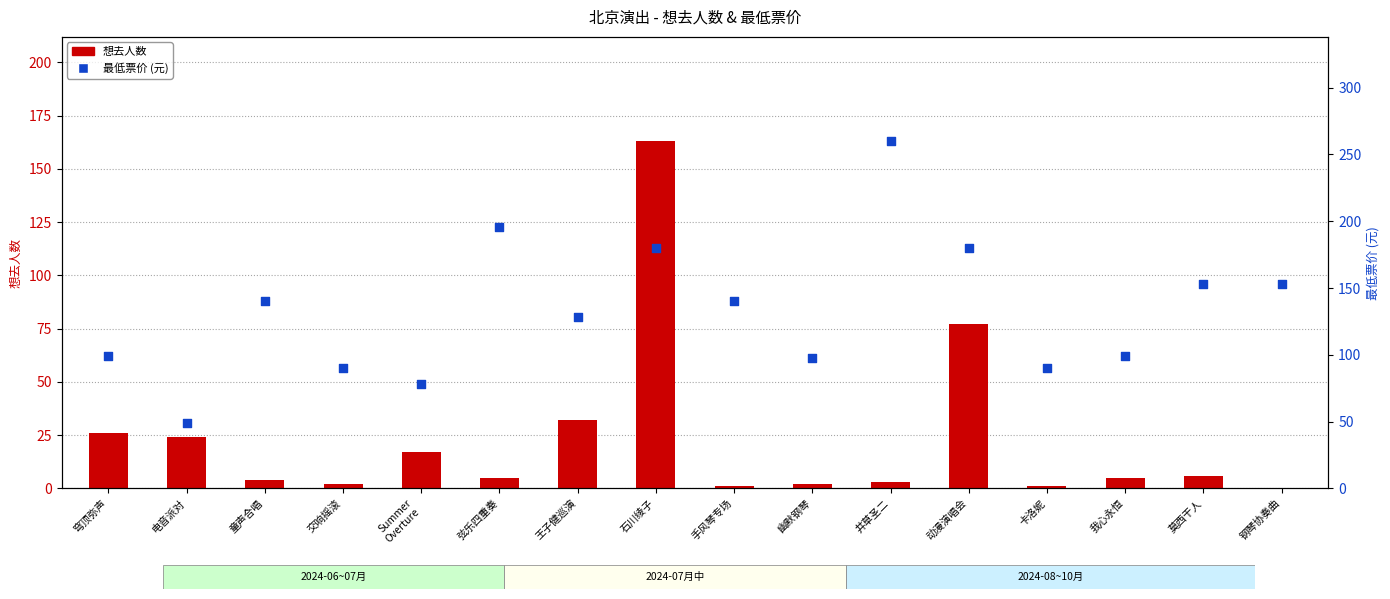

At how many categories does at least one series exceed 9?

16